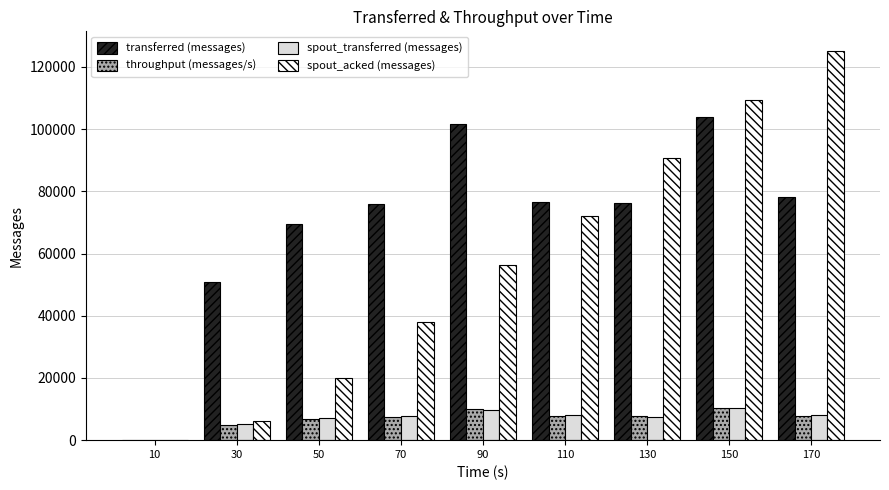

How many groups of bars are there?

9